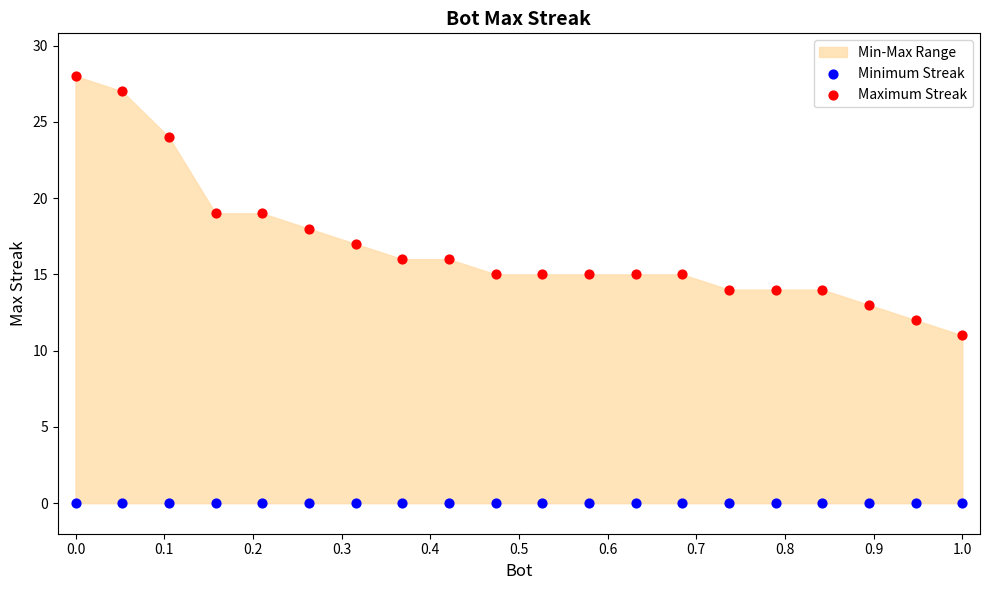

Which series contains the highest Y value?

Maximum Streak